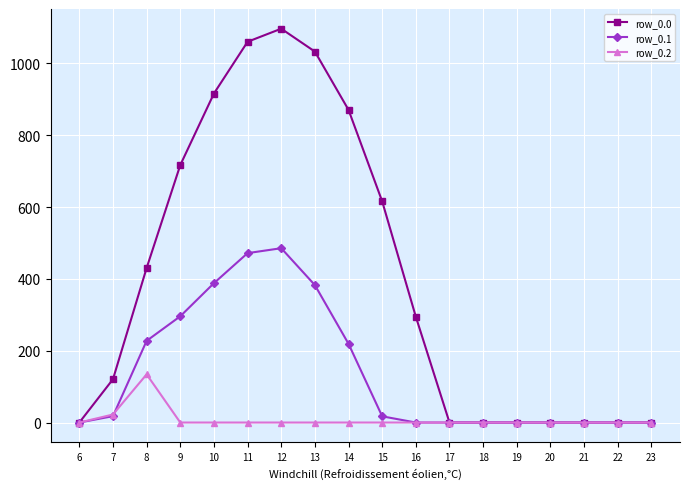

What is the difference between the second highest and second lowest values in the row_0.0 series?

1060.3